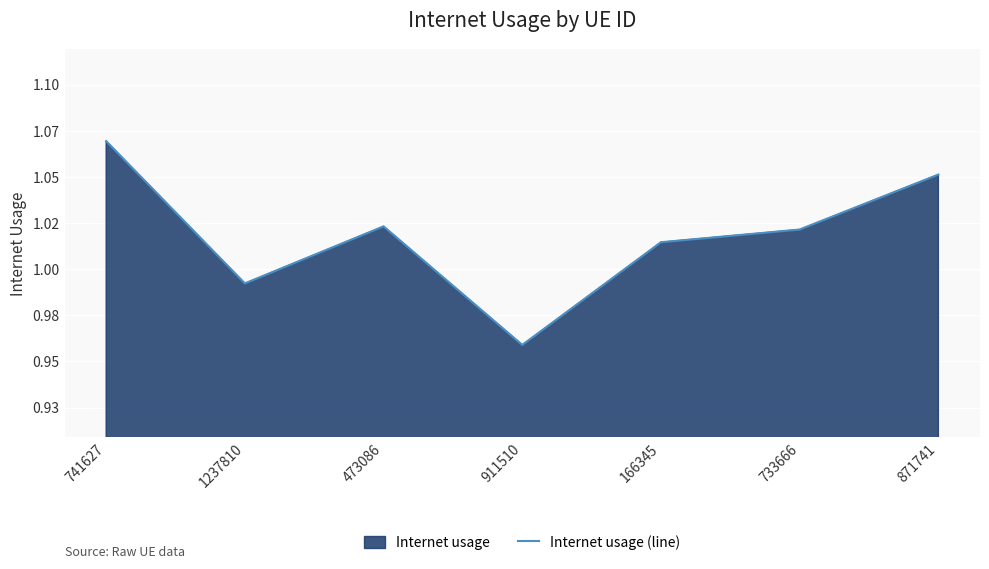

Reading left to right, transcribe all the data shown in this chart.

1.1	1.0	1.0	1.0	1.0	1.0	1.1